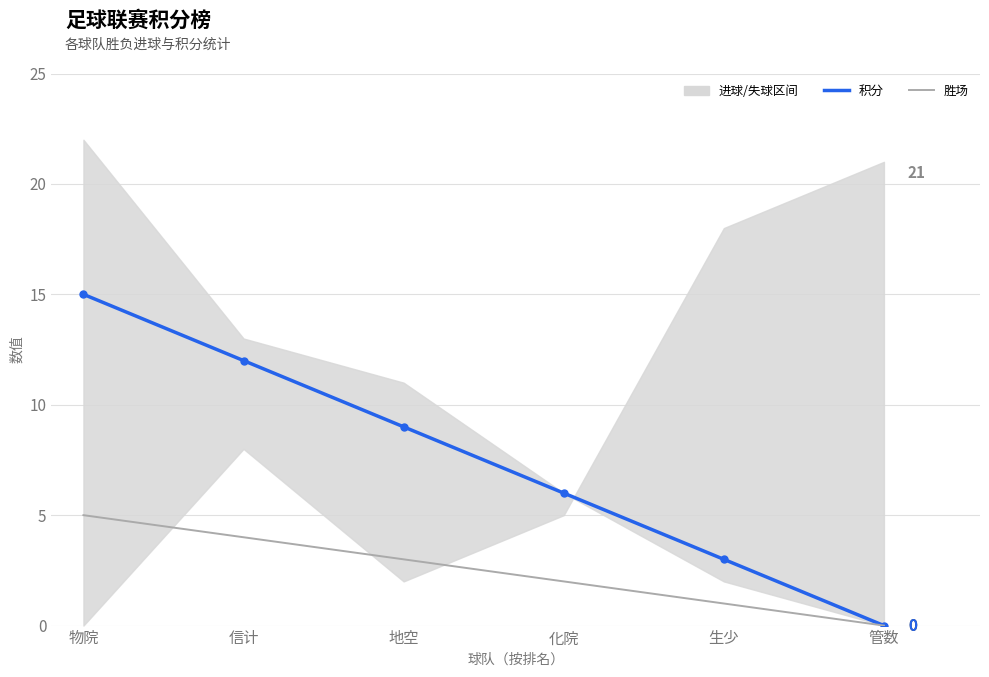

At which category is the sum across all series the highest?

物院